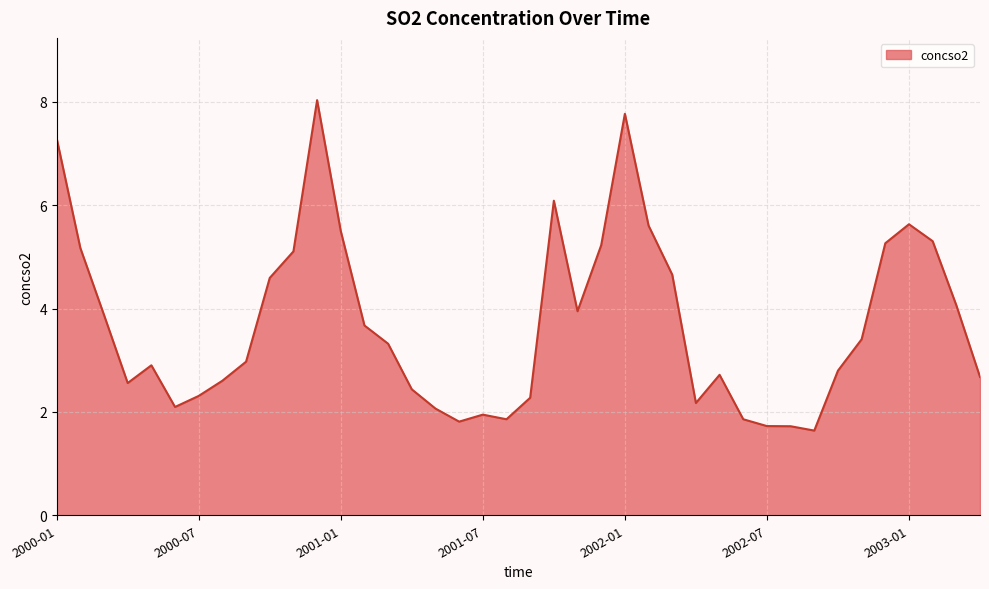

What is the difference between the maximum and minimum values?

6.4